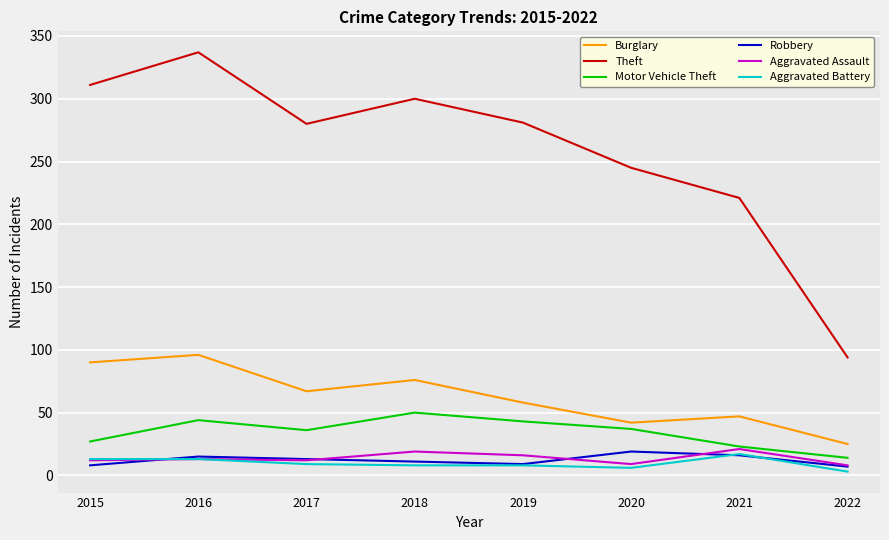

True or false: Robbery and Burglary cross at least once.

False